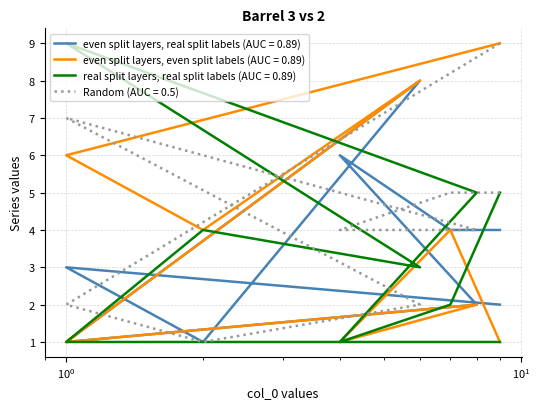

What is the label of the 1st point from the left?

9